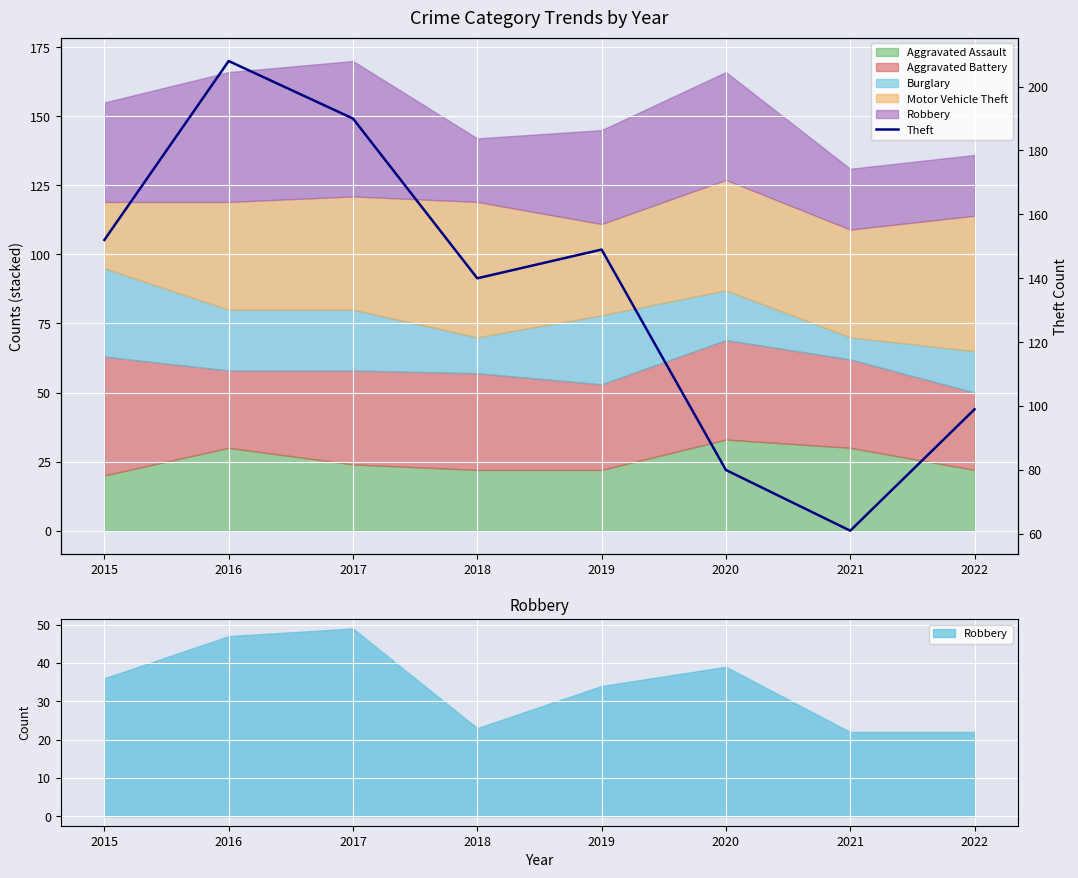

Where is the data nearest to the value 134?

2018